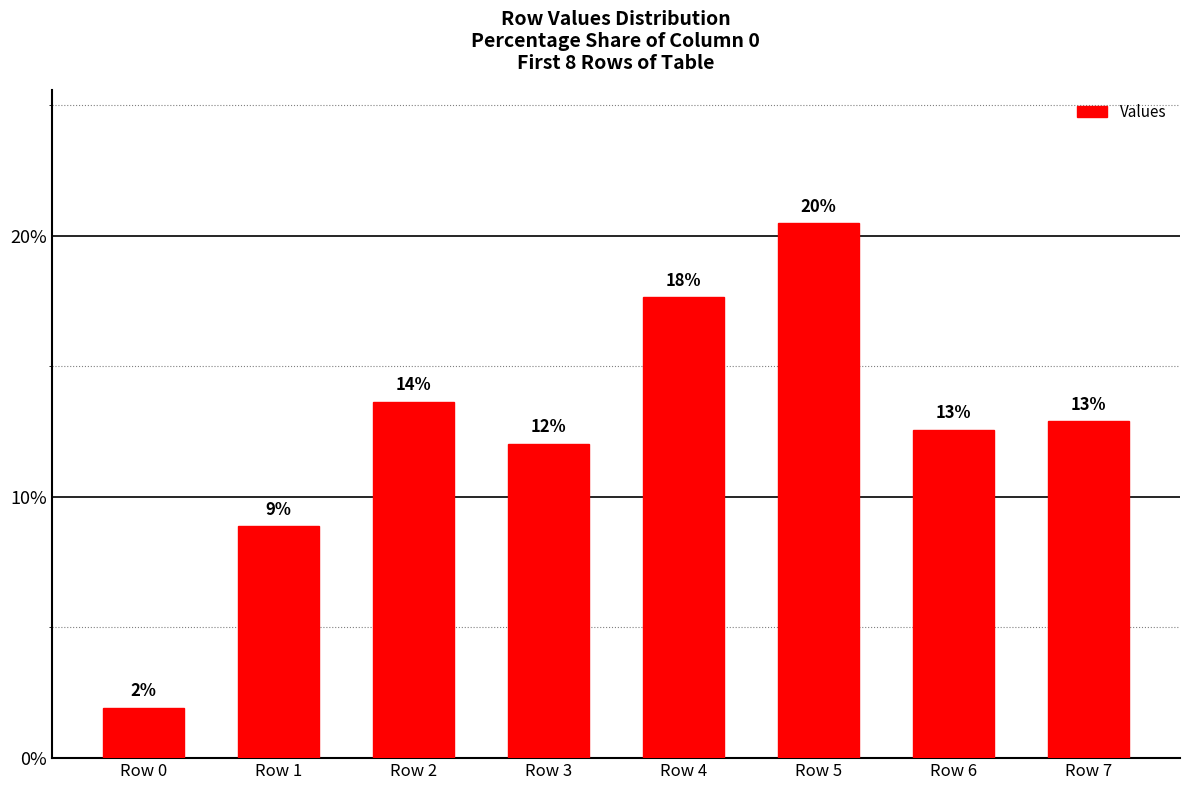

How many bars are there in total?

8